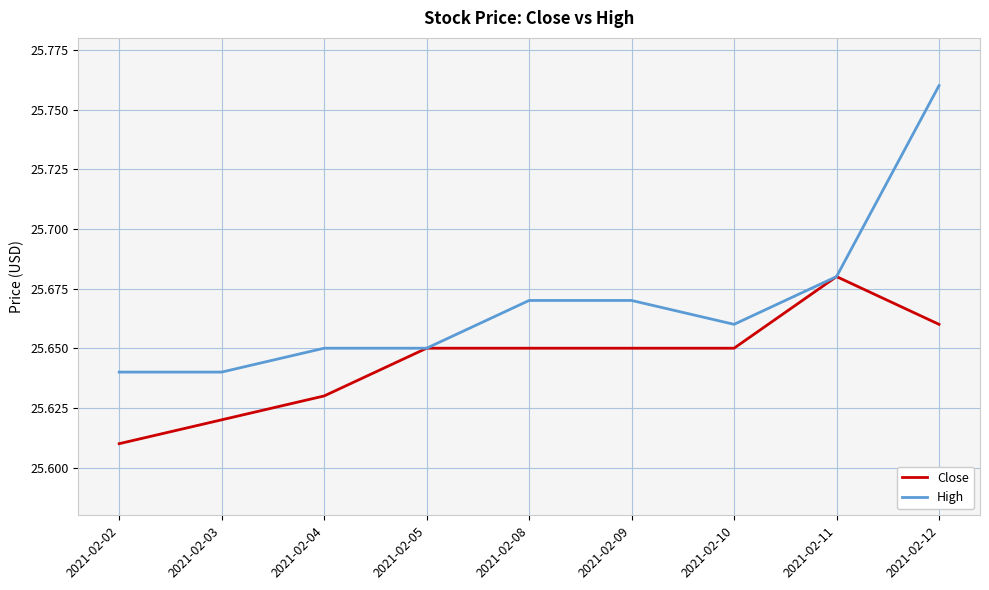

Which category has the lowest value in the Close series?

2021-02-02